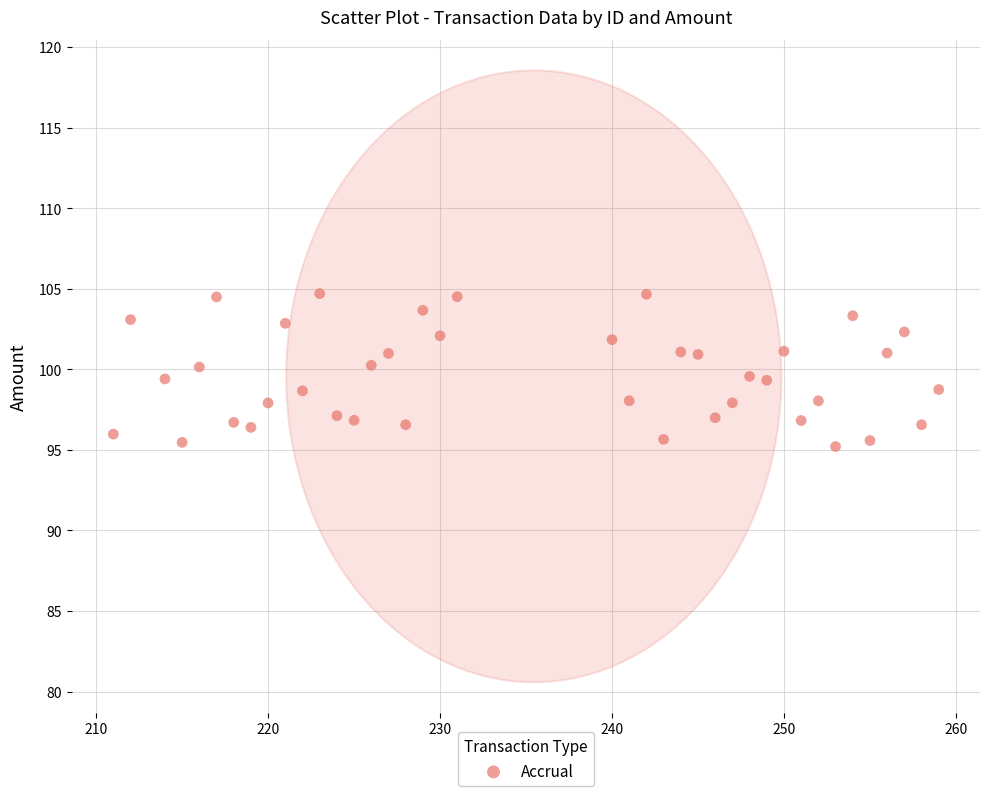

How many points are shown in the scatter plot?

40